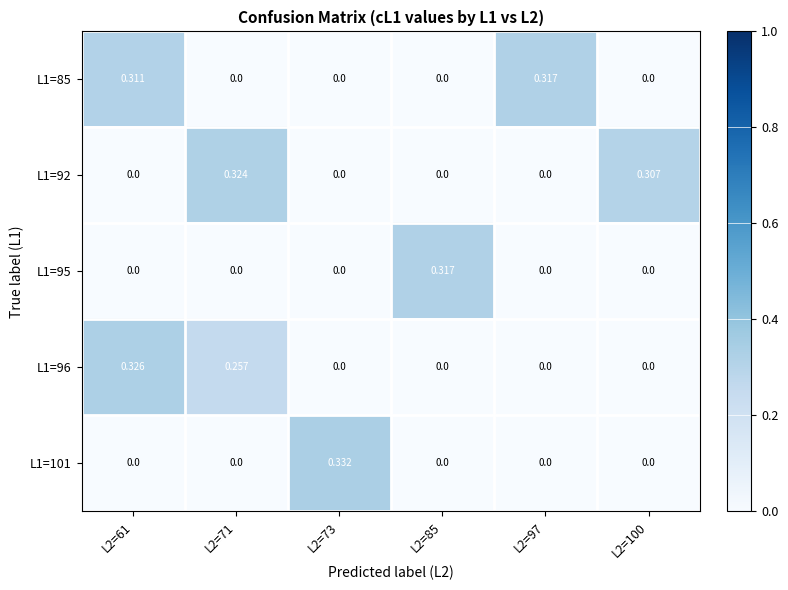

Between L2=71 and L2=100, which series saw the biggest shift?

L1=96